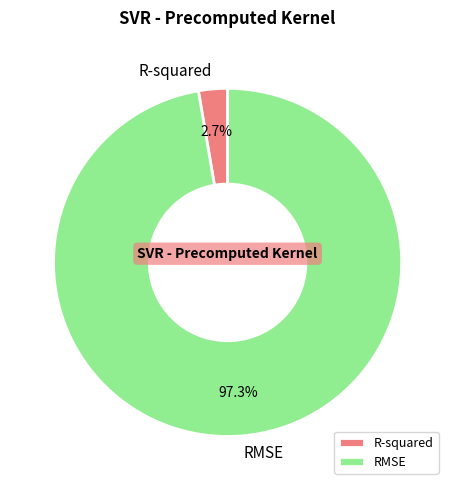

What percentage is NOT represented by R-squared?

97.3%